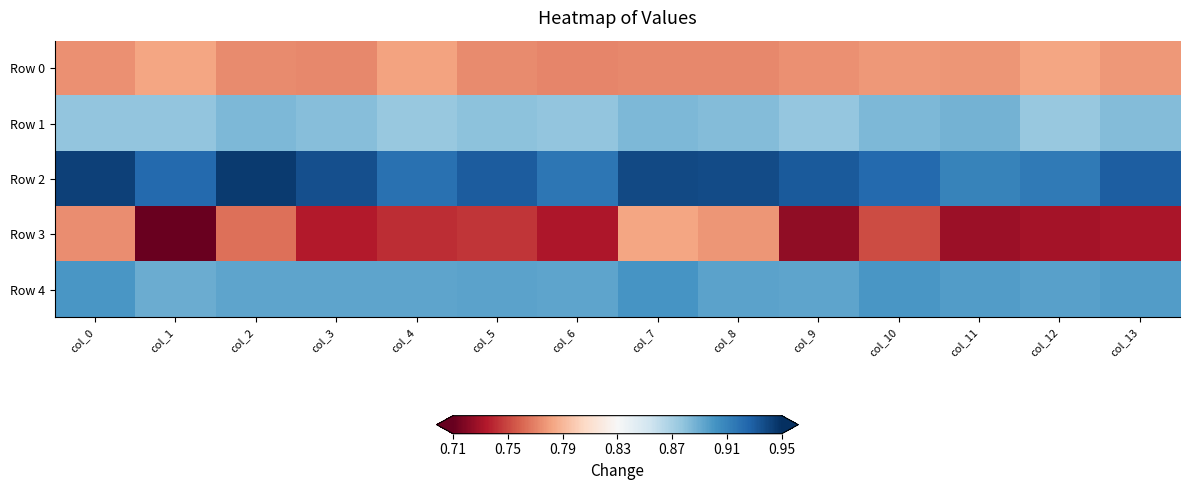

At which category is the sum across all series the highest?

col_7